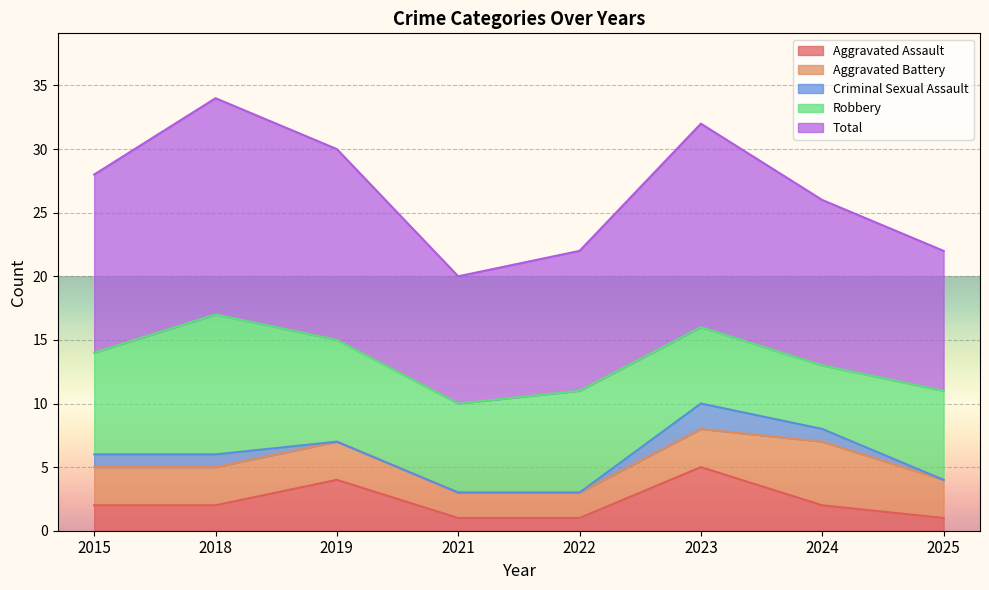

The value of Robbery at 2021 is 7. True or false?

True